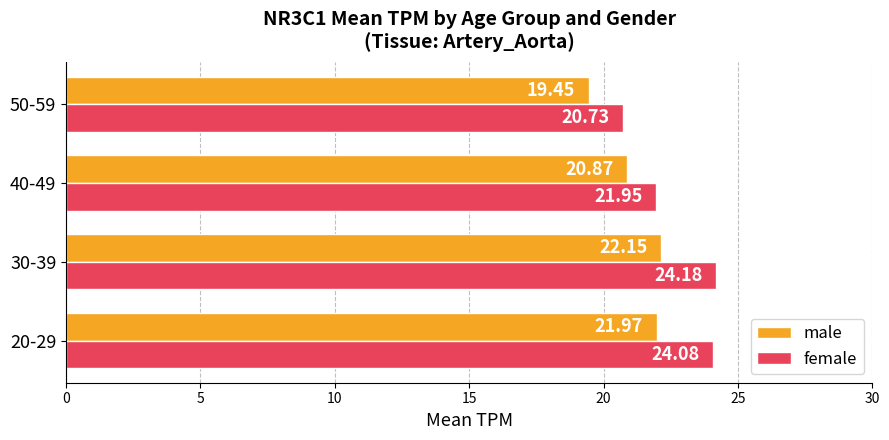

List the labels in order of female value, largest first.

30-39, 20-29, 40-49, 50-59